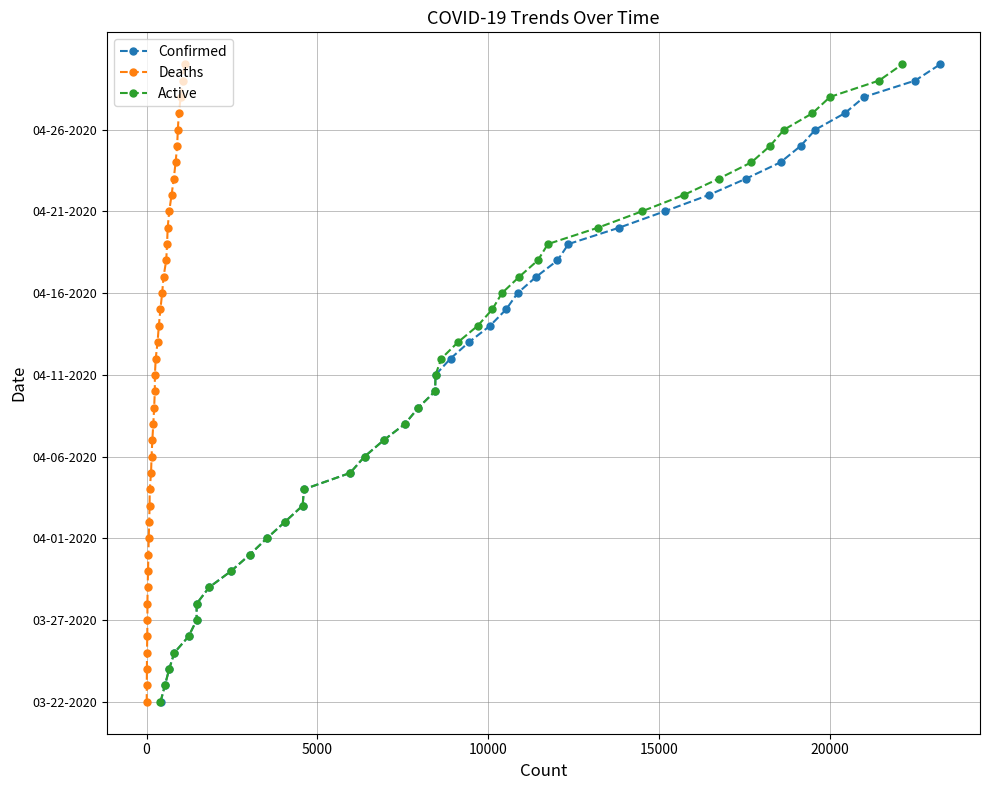

True or false: Confirmed has more than 1 interior local peaks.

False